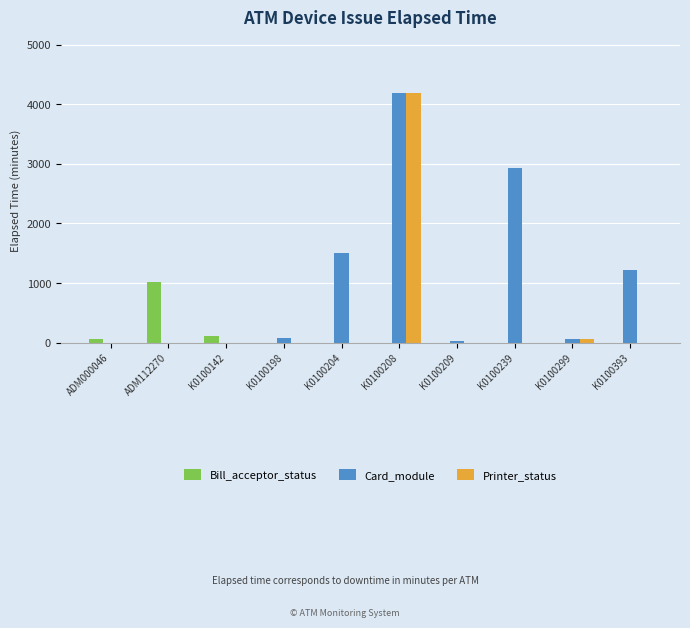

How many groups of bars are there?

10